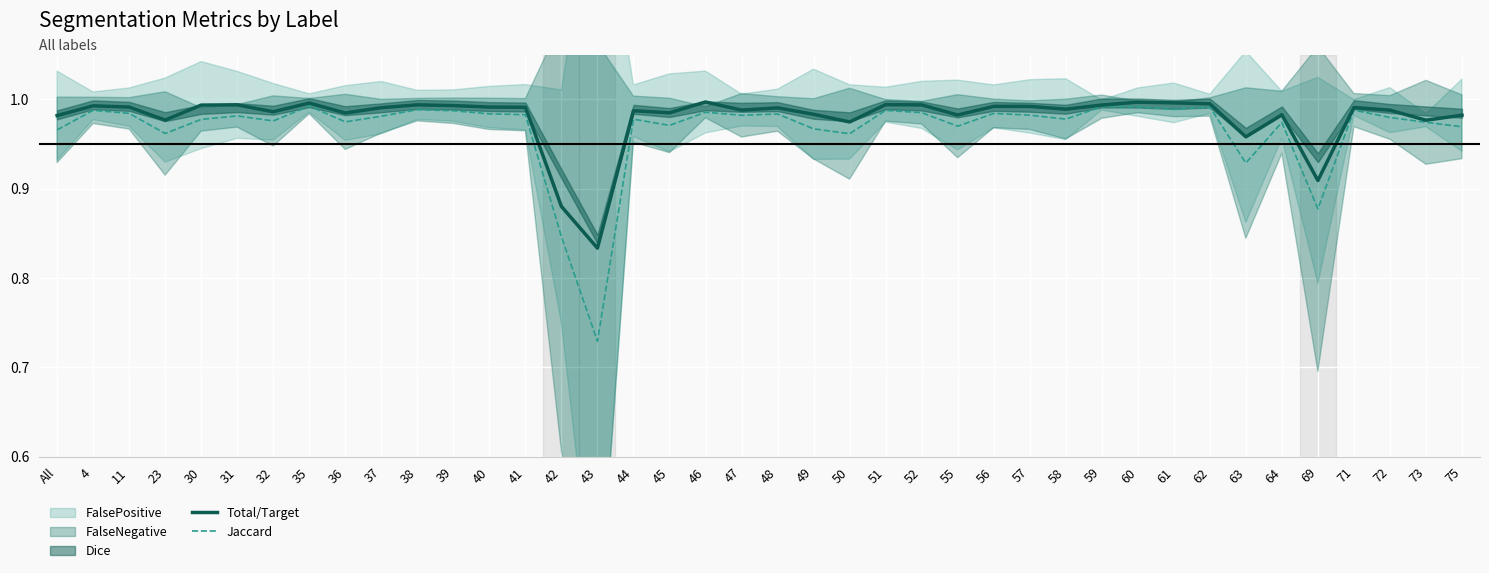

Read the Total/Target value at 46.

1.0